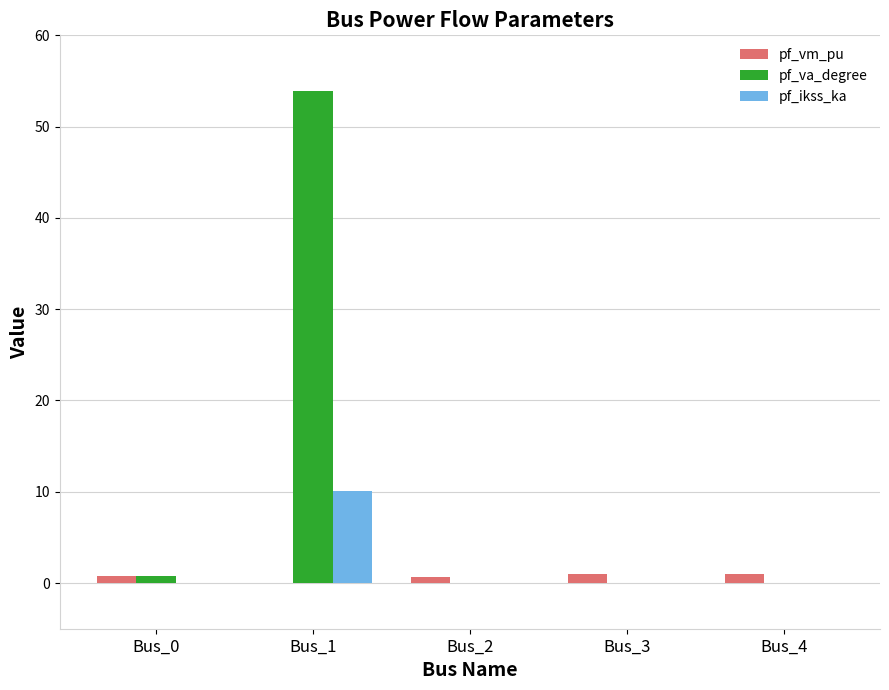

What is the sum of all pf_ikss_ka values?

10.1